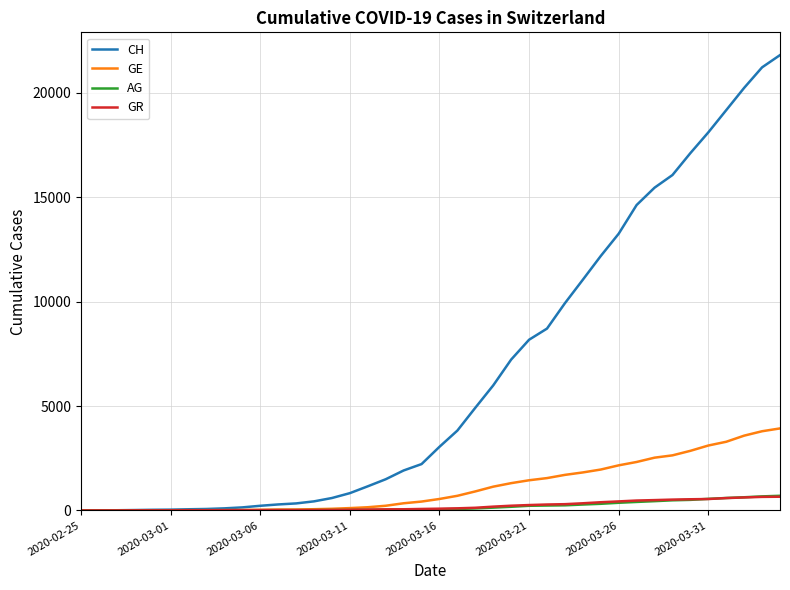

What is the greatest value displayed?

21808